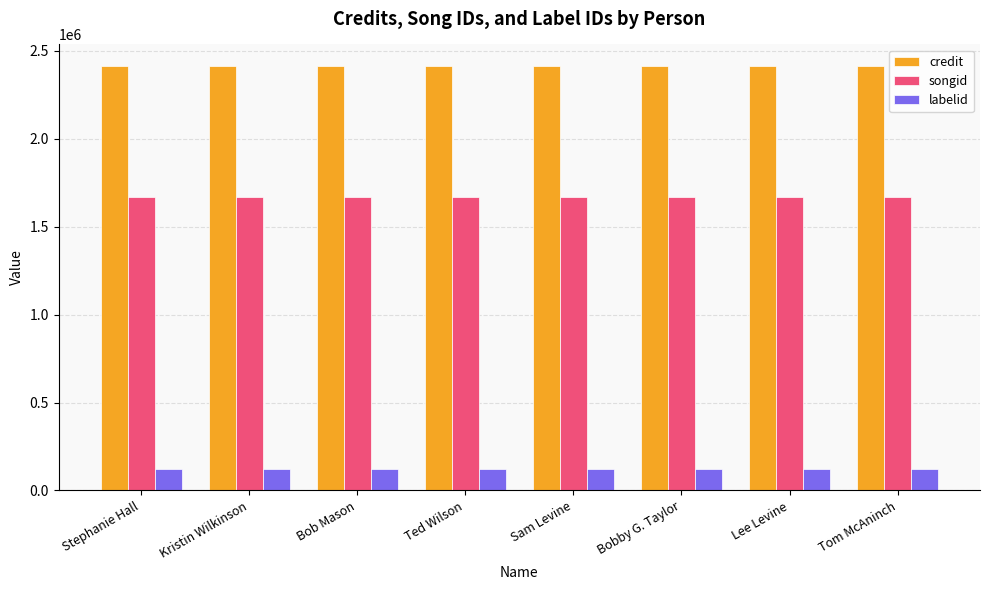

What is the label of the 3rd bar from the right?

Bobby G. Taylor